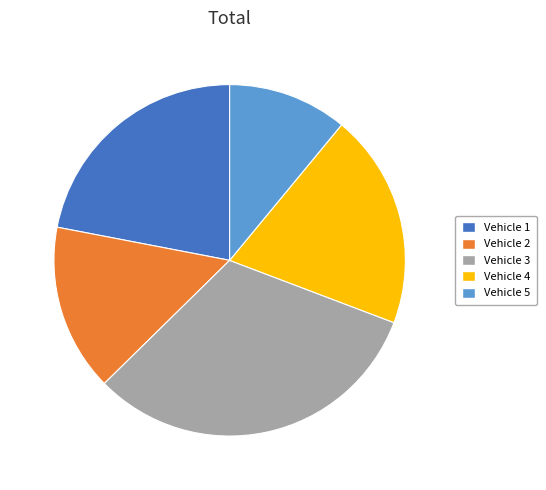

Between Vehicle 4 and Vehicle 5, which is larger?

Vehicle 4